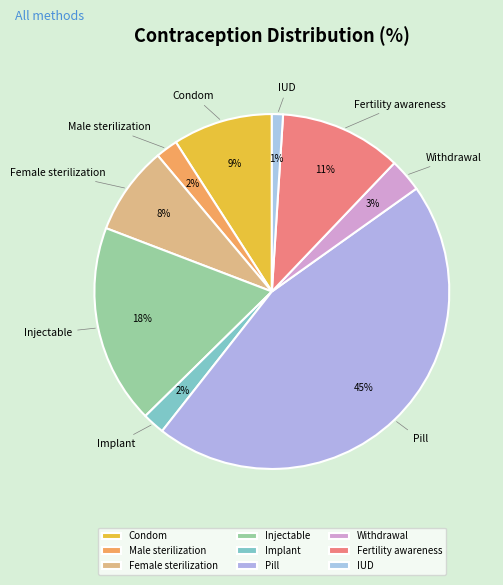

Count the number of slices in the pie.

9